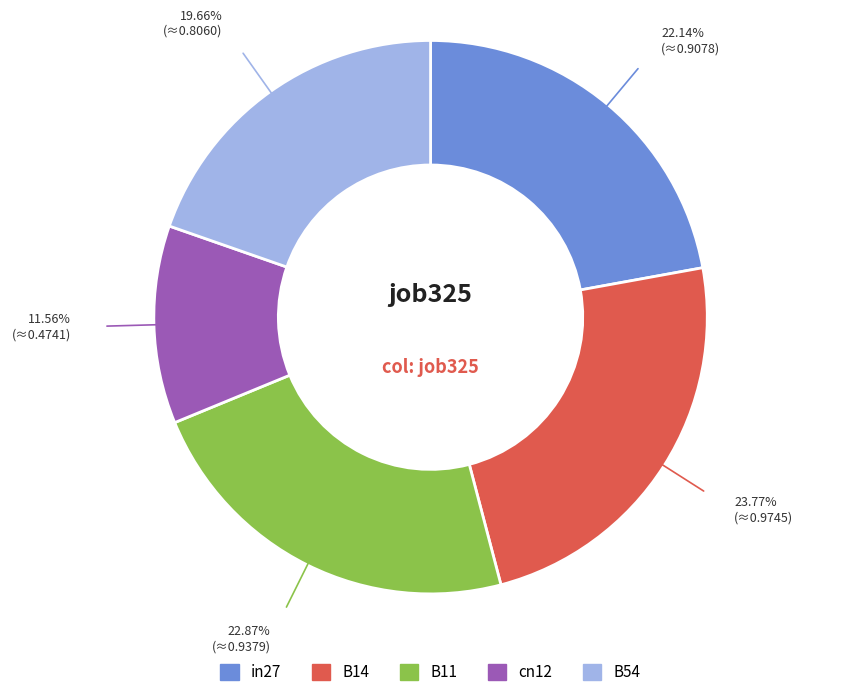

To the nearest percent, what is the difference between the largest and smallest slice percentages?

12%